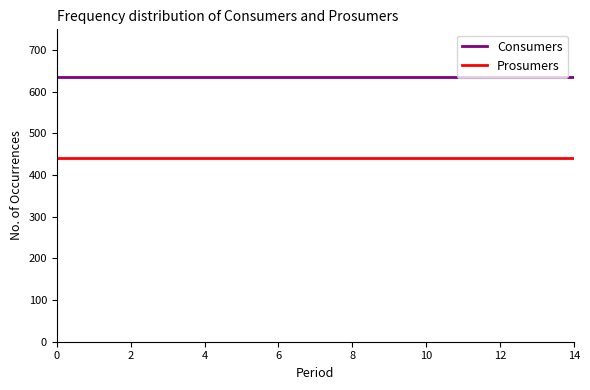

Rank the series by their maximum value, from highest to lowest.

Consumers, Prosumers